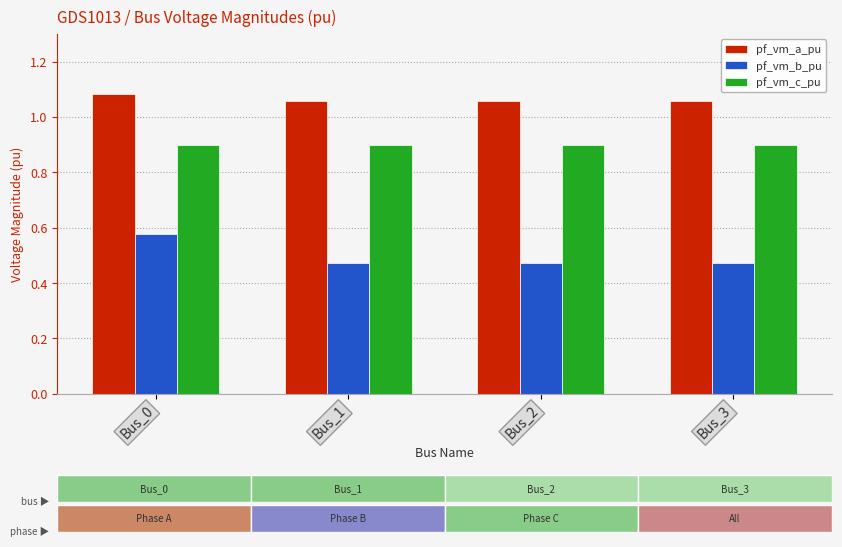

Reading right to left, transcribe all the data shown in this chart.

pf_vm_a_pu: 1.1	1.1	1.1	1.1
pf_vm_b_pu: 0.5	0.5	0.5	0.6
pf_vm_c_pu: 0.9	0.9	0.9	0.9